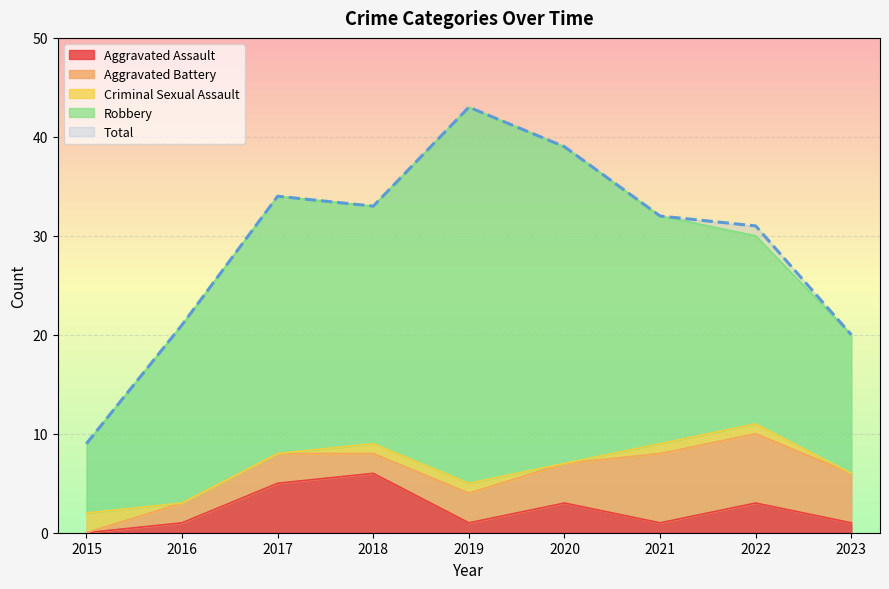

How many lines are shown in the chart?

5